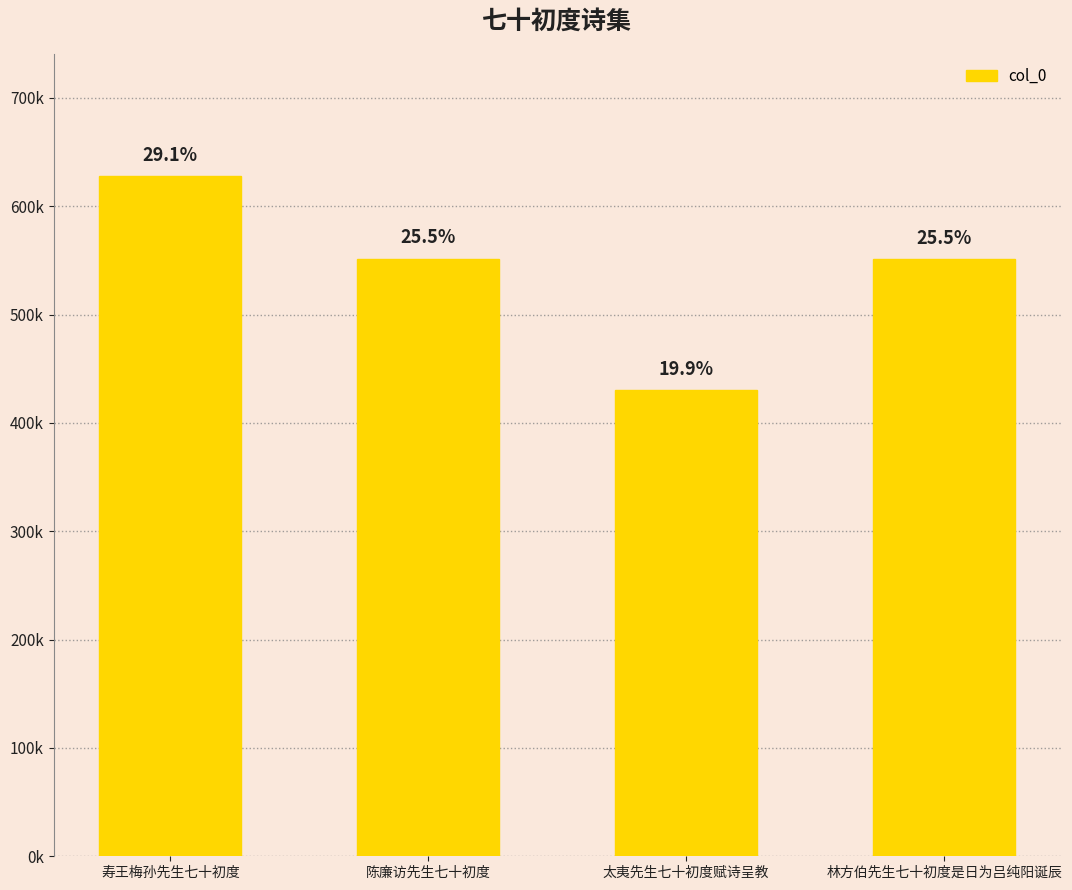

Between 太夷先生七十初度赋诗呈教 and 陈廉访先生七十初度, which is larger?

陈廉访先生七十初度